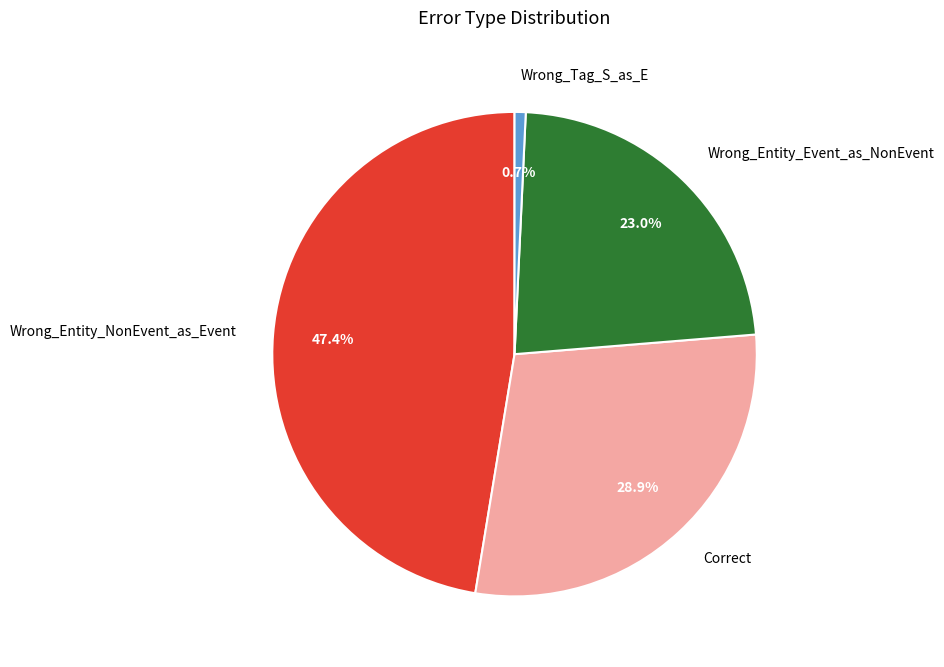

To the nearest percent, what portion does Correct represent?

29%